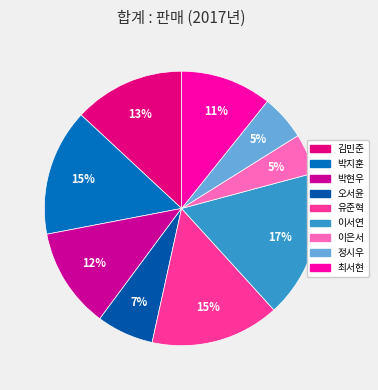

Is there a majority slice in this chart?

No